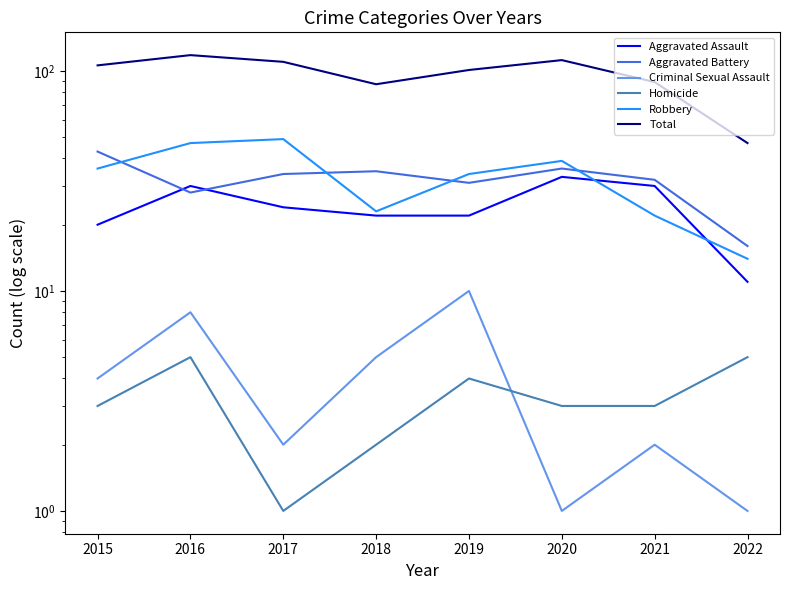

What is the value of the Homicide point at the 7th from the left?

3